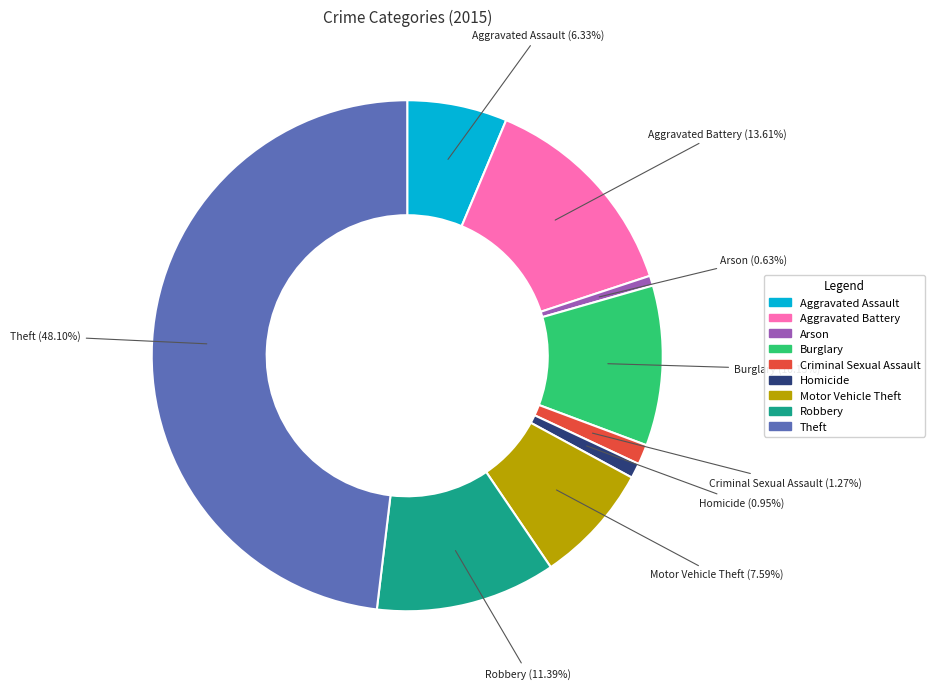

Is Criminal Sexual Assault the majority of the pie?

No